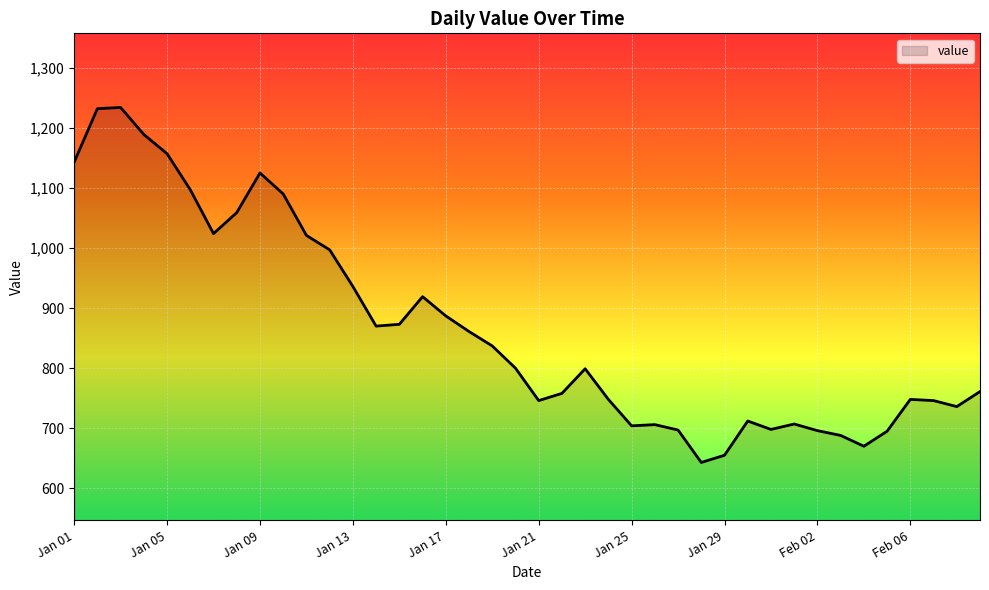

What is the smallest value displayed?

643